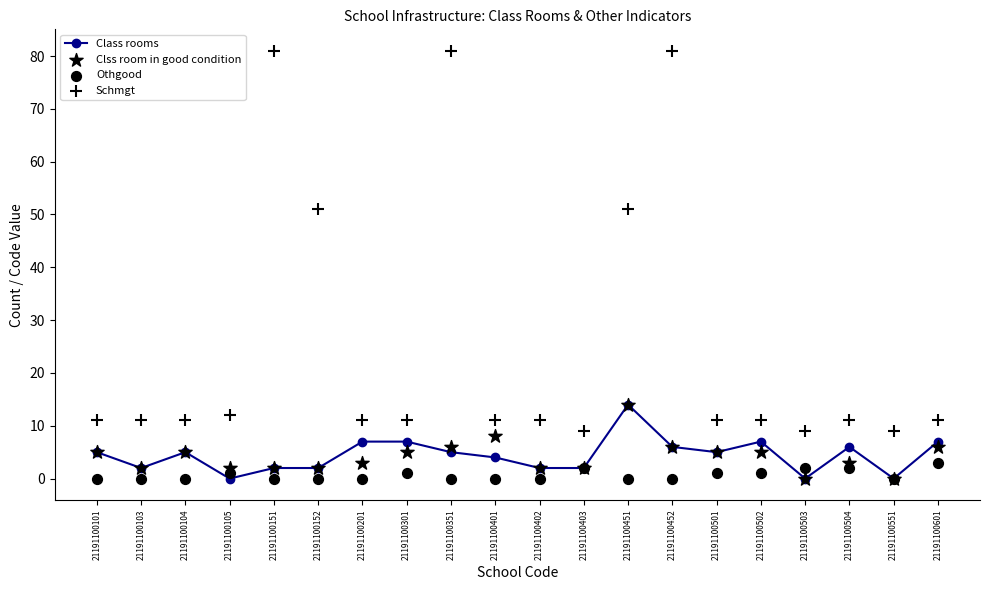

Which series reaches the maximum Y coordinate?

Schmgt